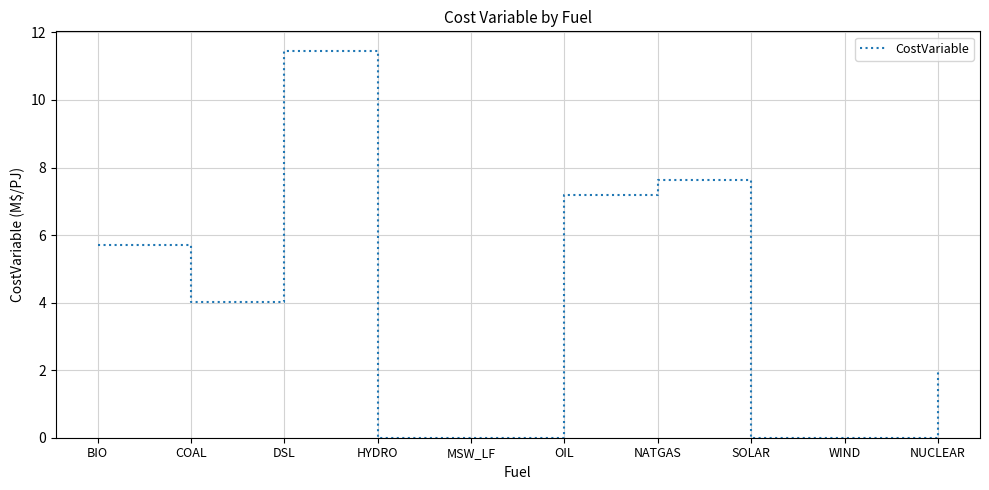

The chart shows a value of 0.0 at HYDRO. True or false?

True